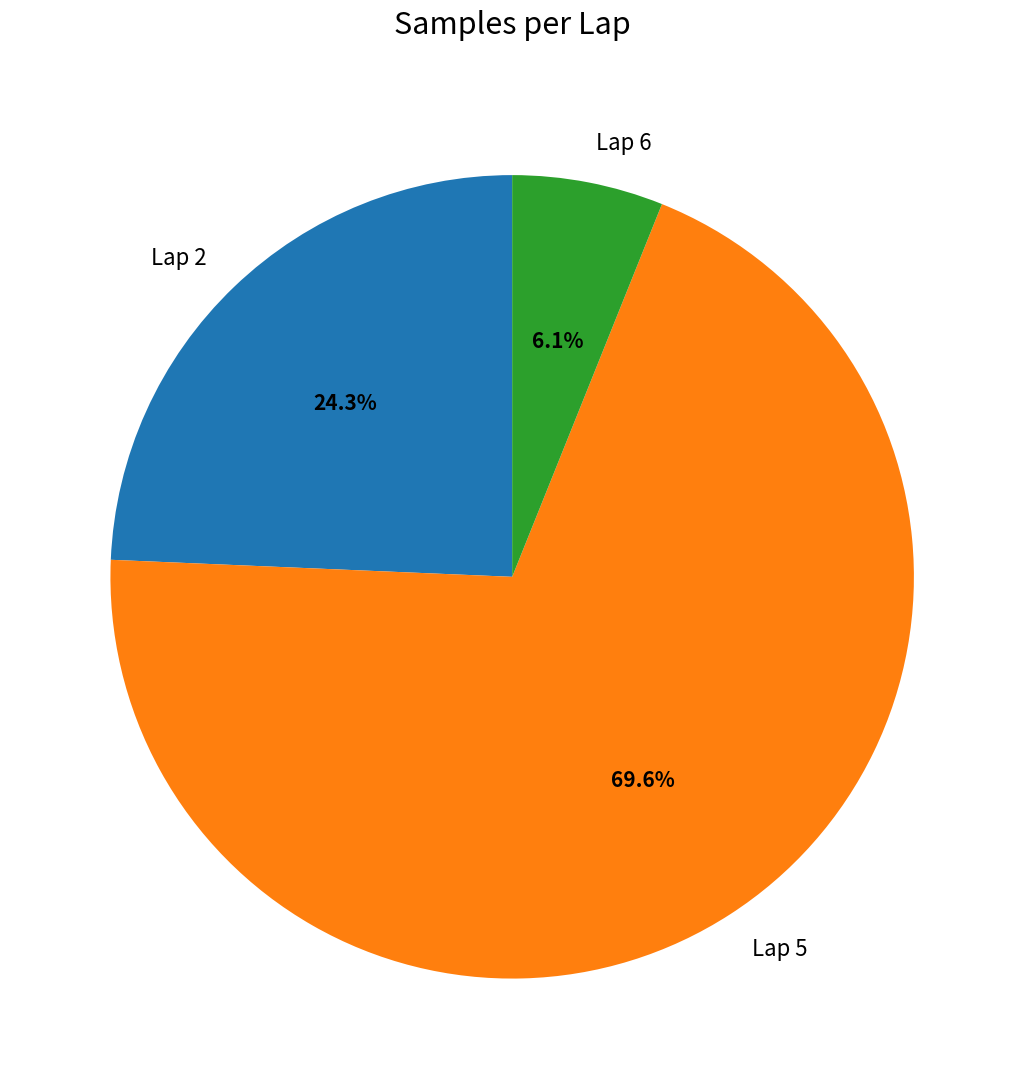

Which category has the biggest portion of the pie?

Lap 5